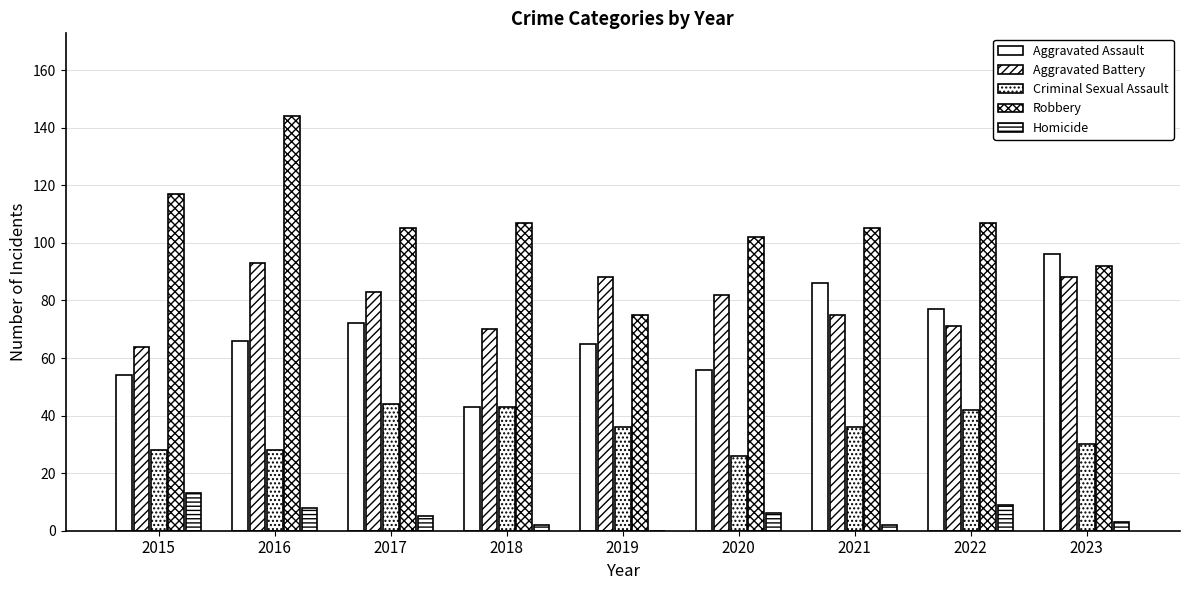

How many series are shown in this chart?

5